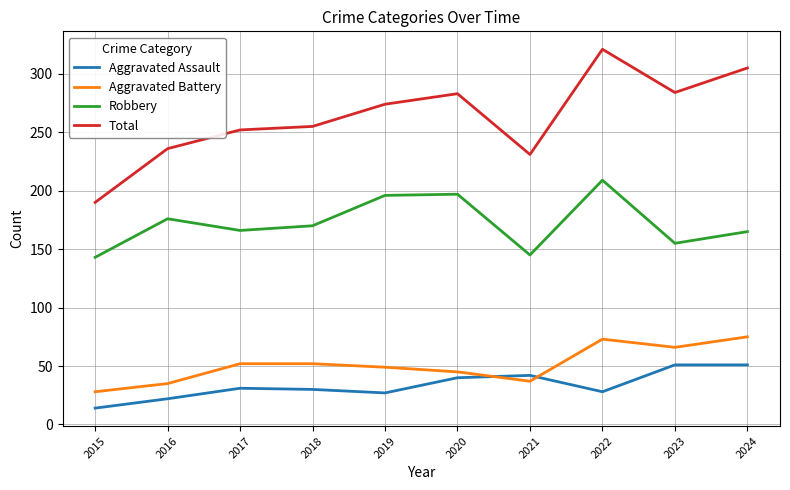

Is the value of Total at 2021 greater than the value of Aggravated Assault at 2023?

Yes